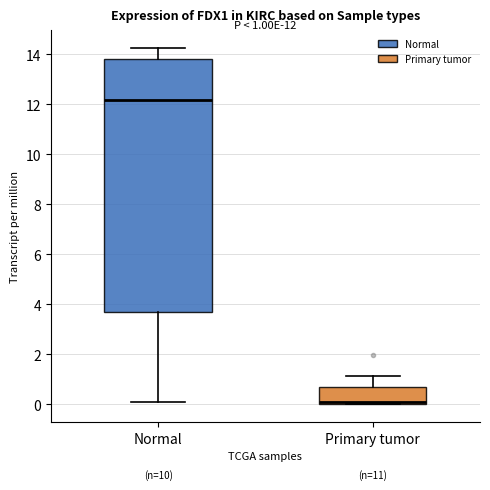

Which box is the tallest, from its lower edge to its upper edge?

Normal